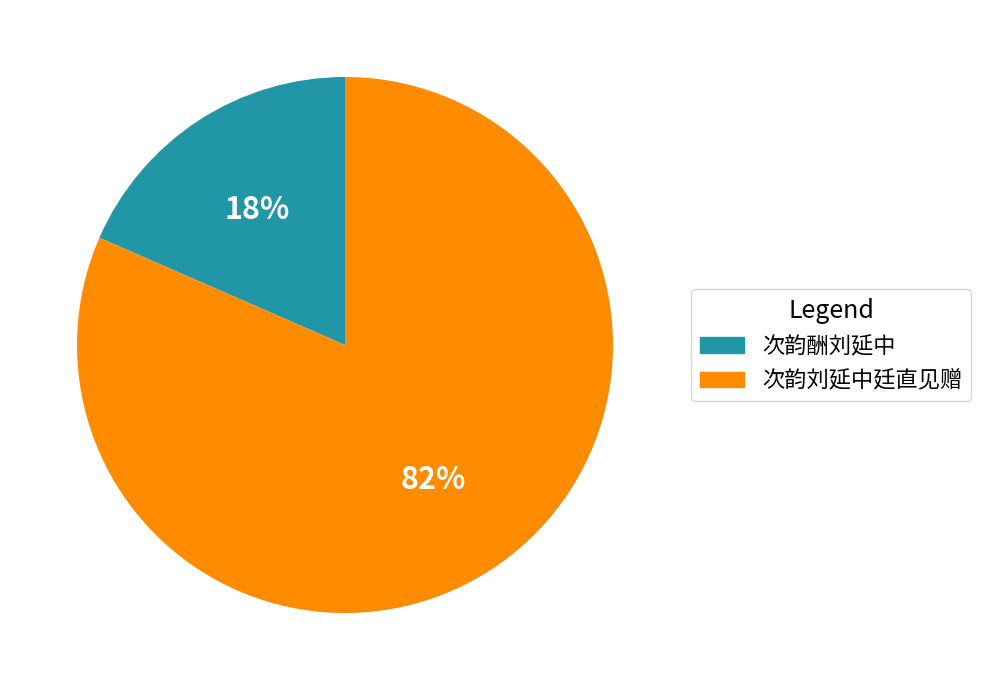

To the nearest percent, what is the combined percentage of 次韵刘延中廷直见赠 and 次韵酬刘延中?

100%